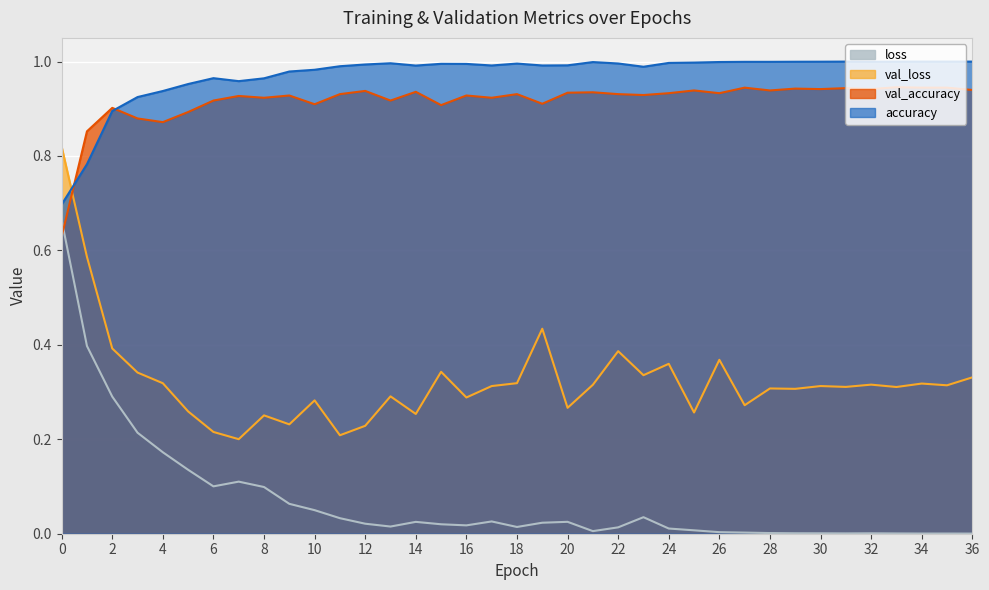

At how many categories does at least one series exceed 0?

37